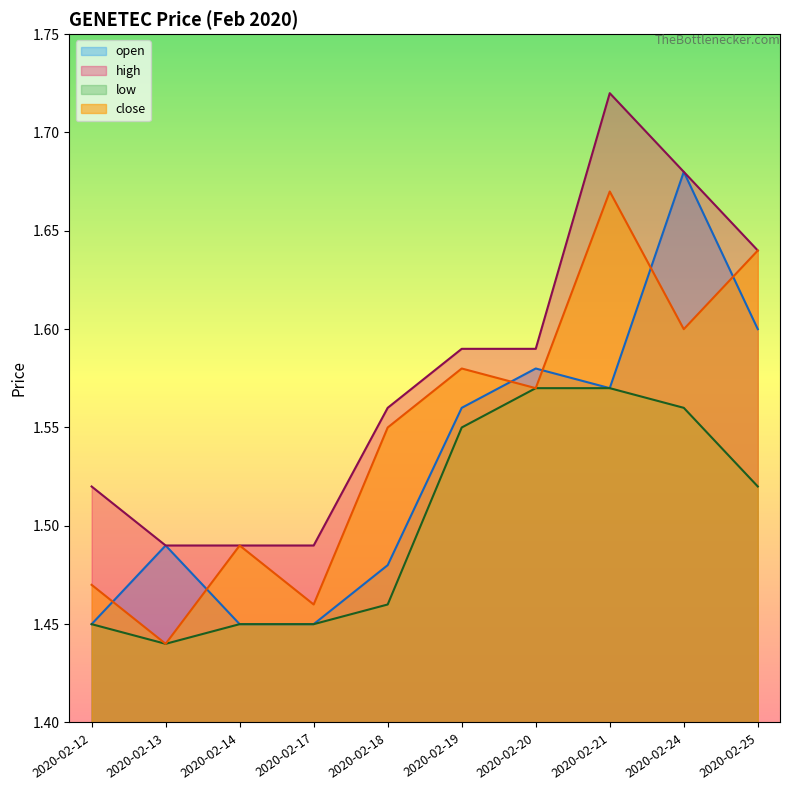

Which label corresponds to the smallest value in the chart?

2020-02-13